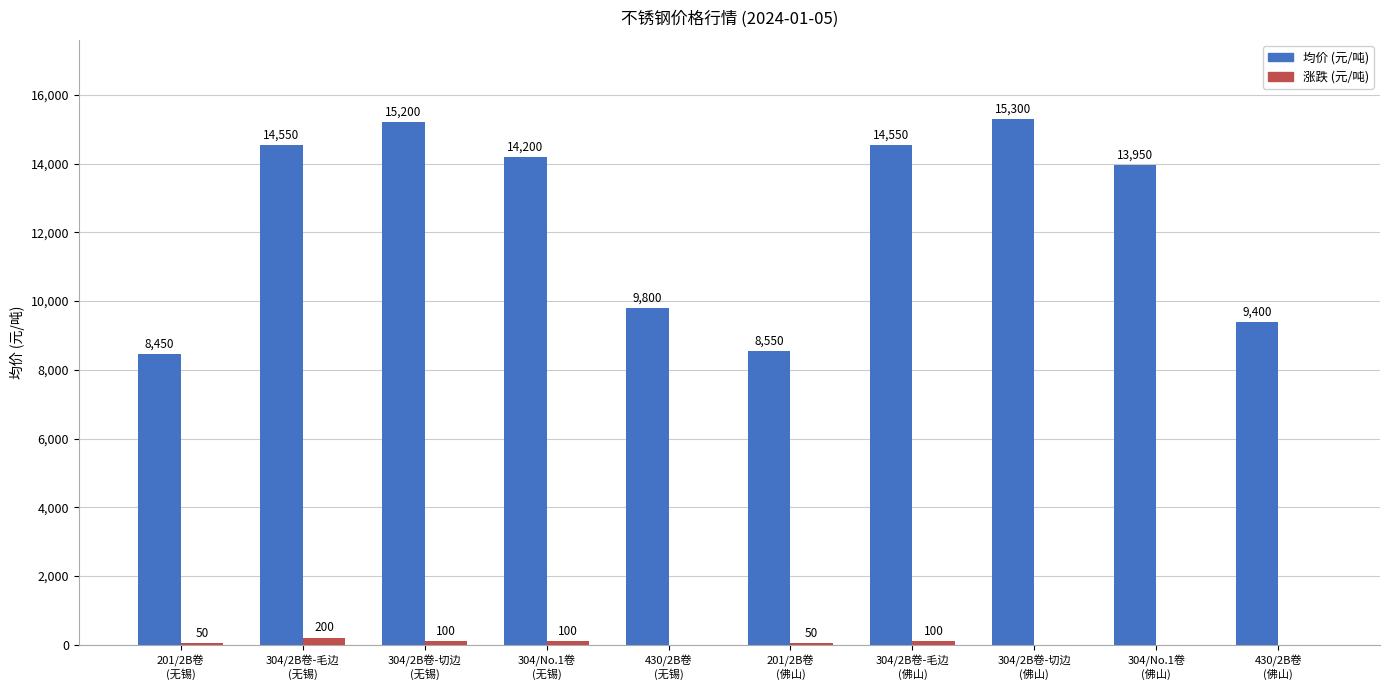

Are the bars horizontal?

No